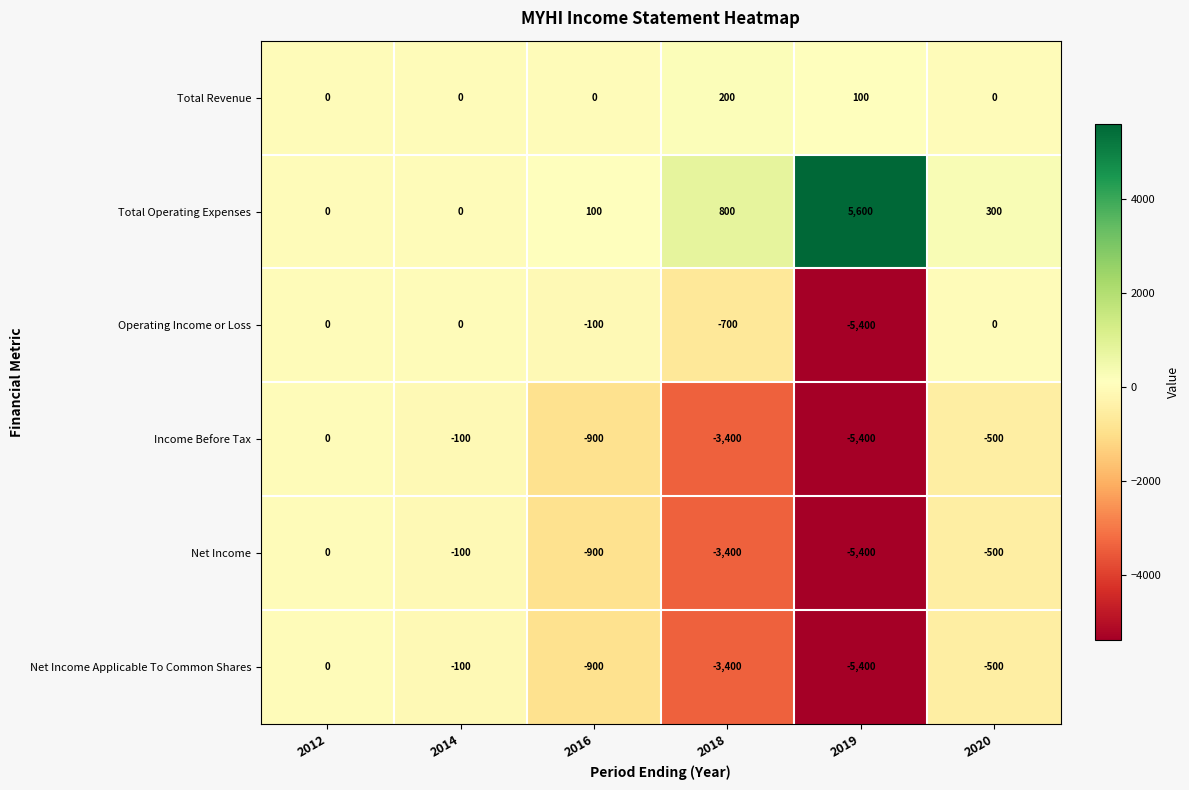

Which category has the lowest value across all series?

2019